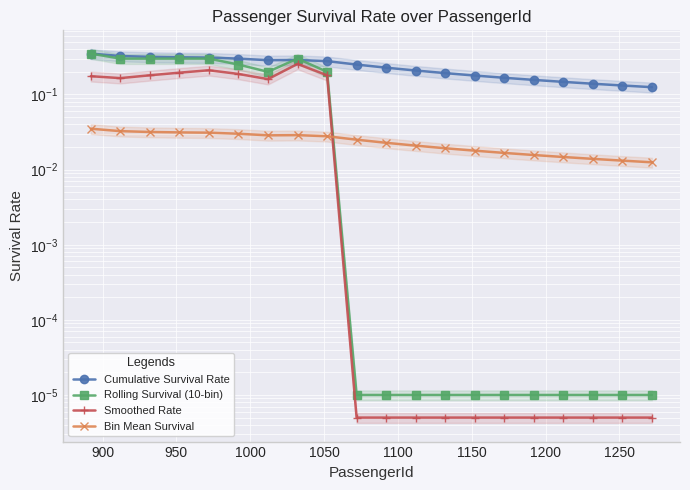

What is the greatest value displayed?

0.3